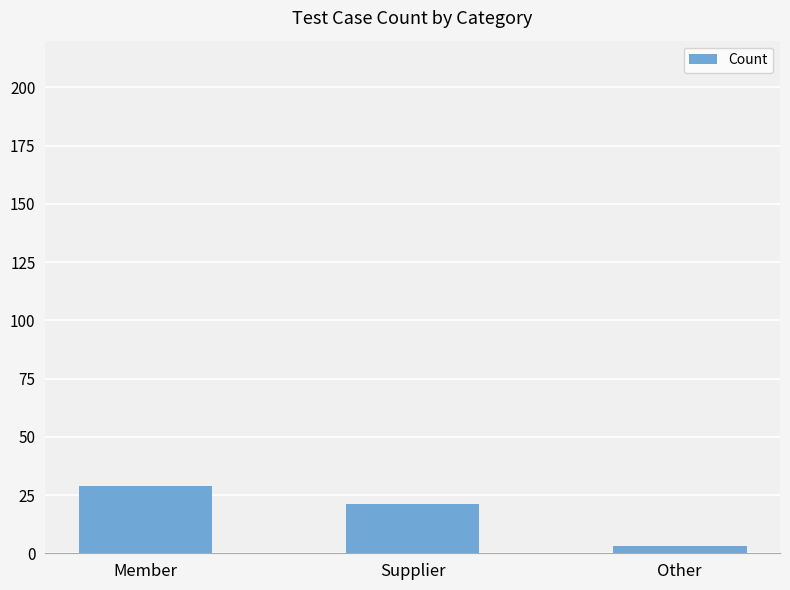

Does the chart contain any negative values?

No